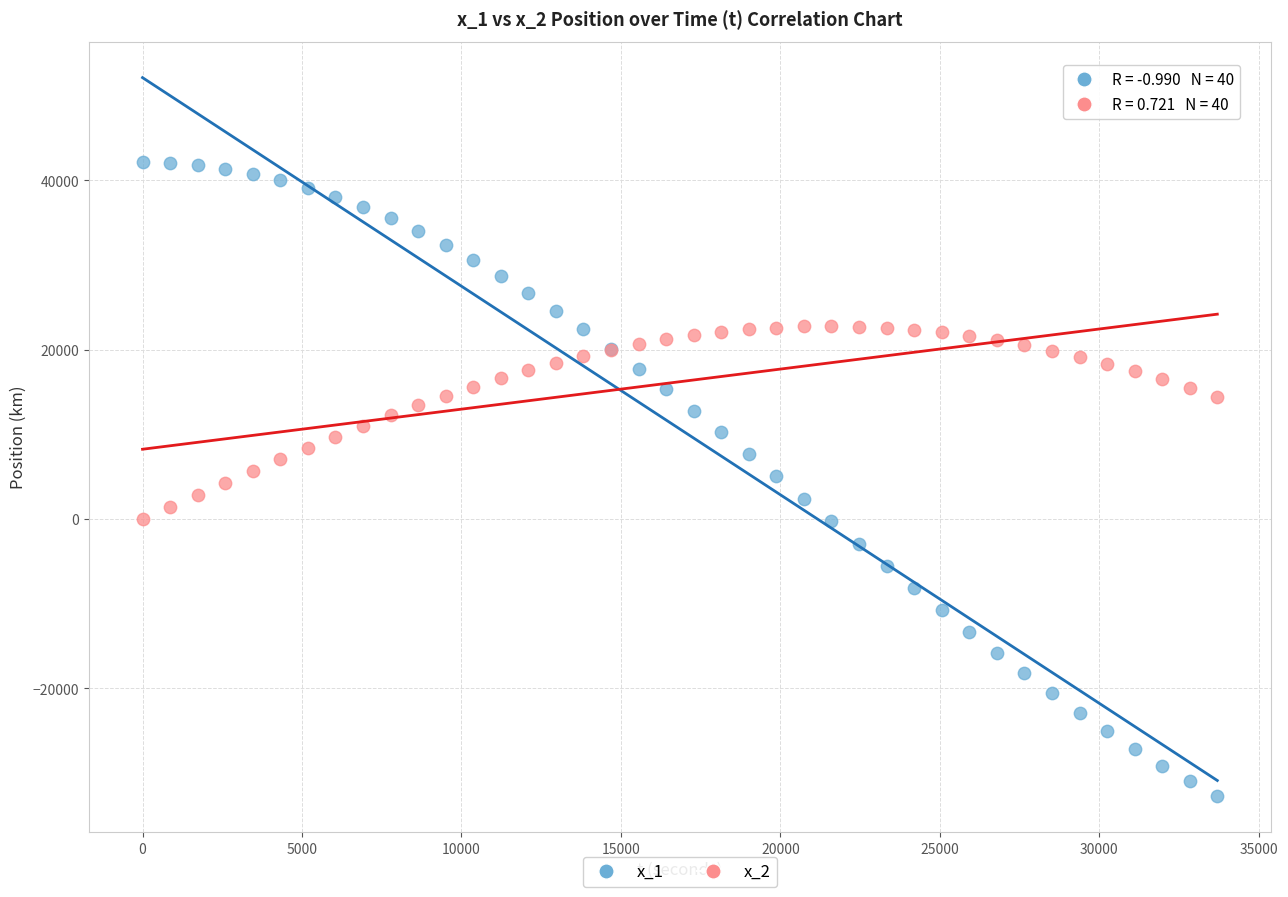

Which series contains the lowest Y value?

x_1